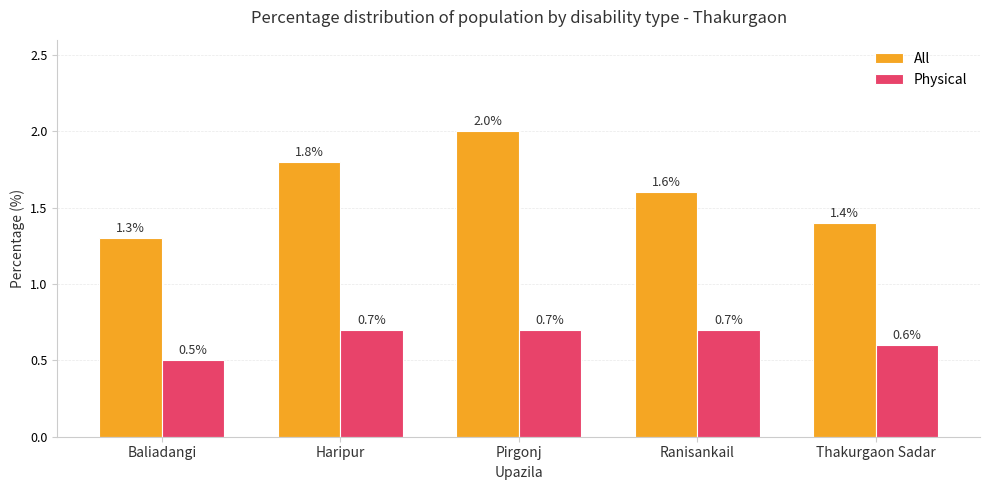

Is the value of Physical at Pirgonj greater than the value of All at Haripur?

No